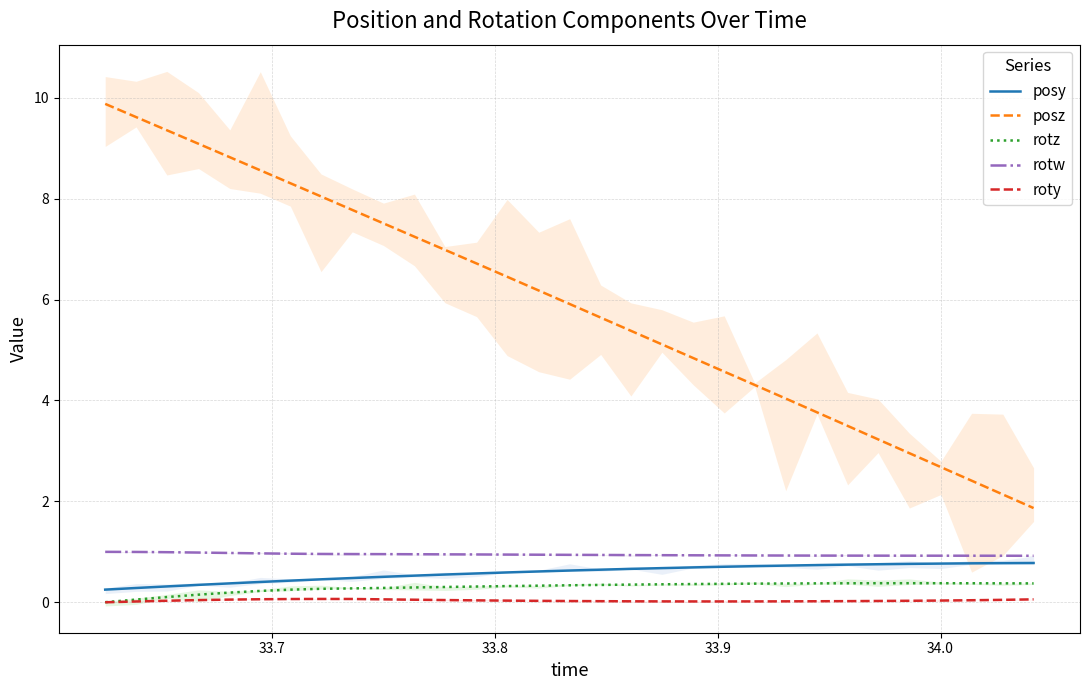

Which category has the lowest value across all series?

33.6